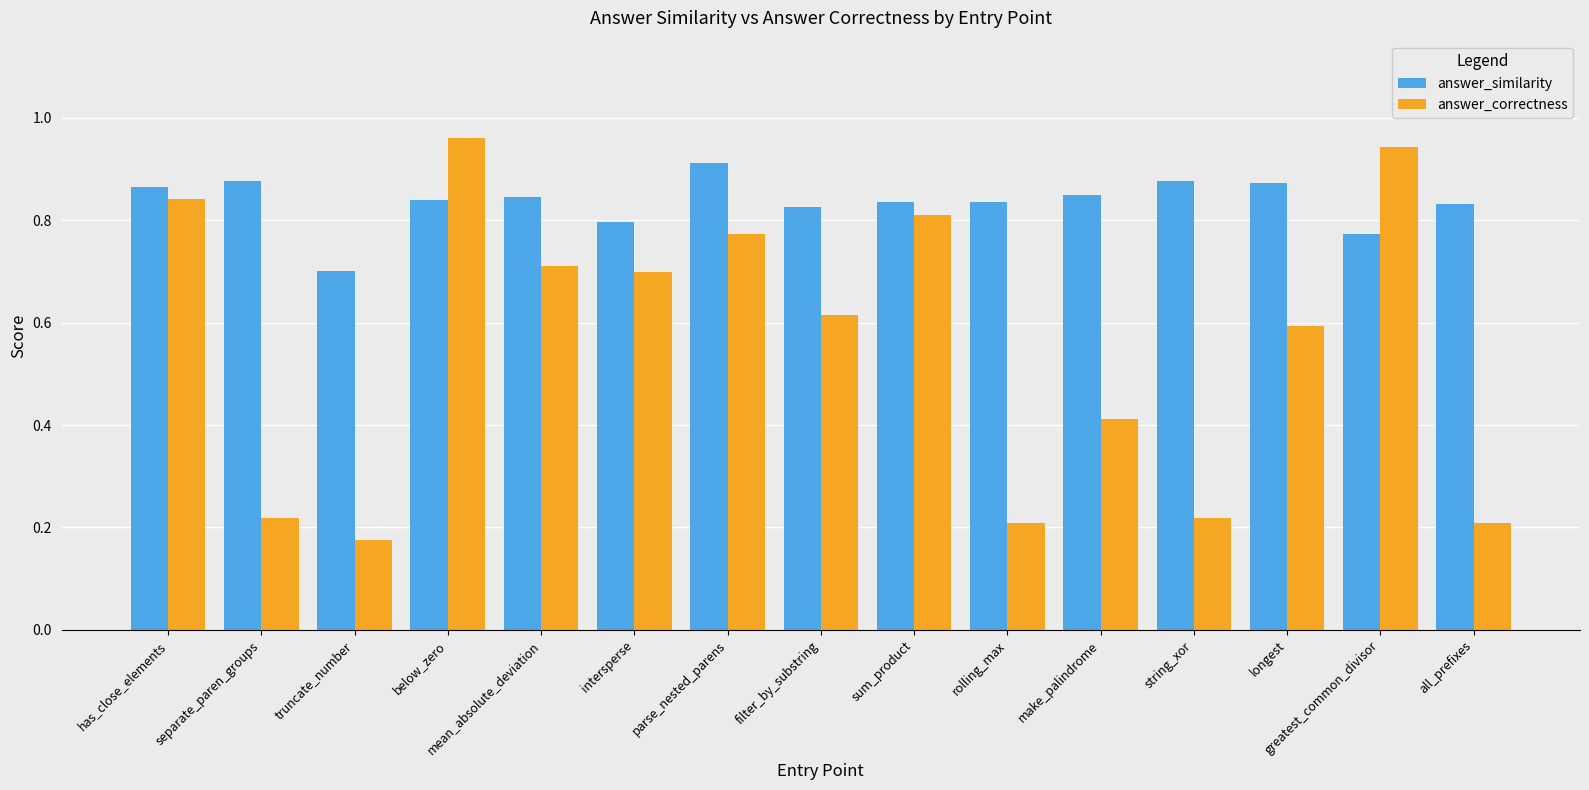

Count the number of data series in this chart.

2